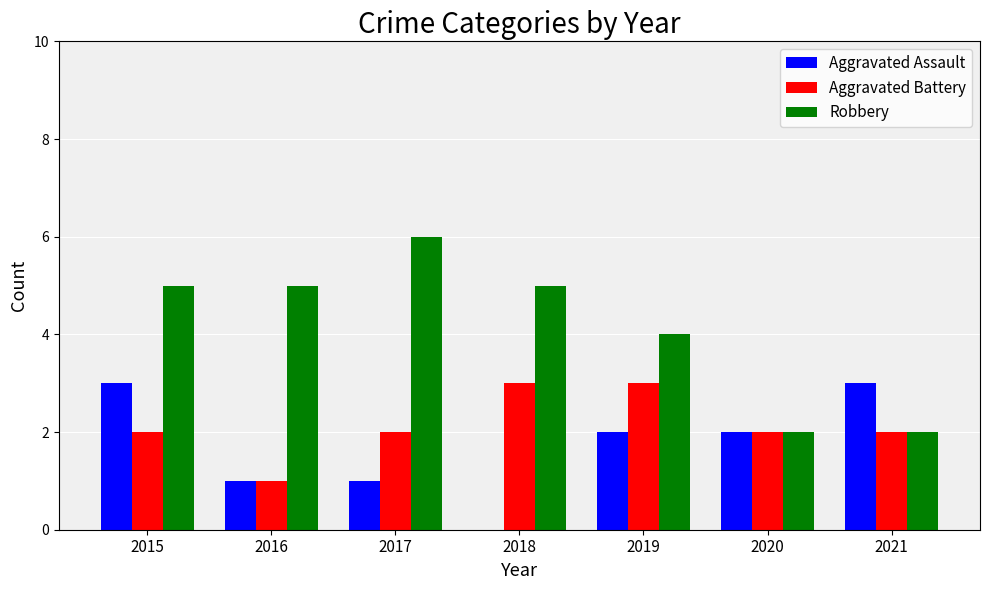

What is the greatest value displayed?

6